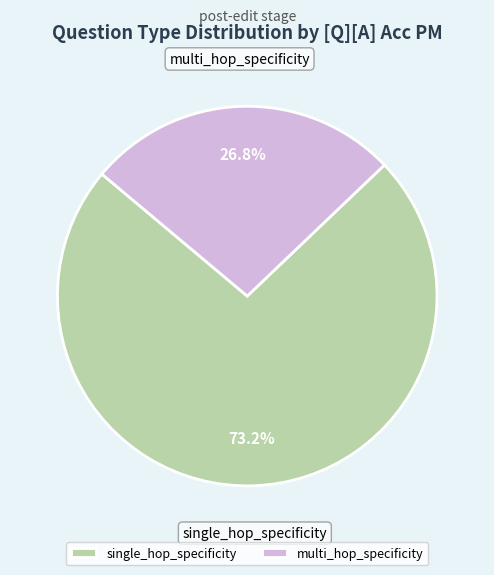

Rank the categories by value from lowest to highest.

multi_hop_specificity, single_hop_specificity